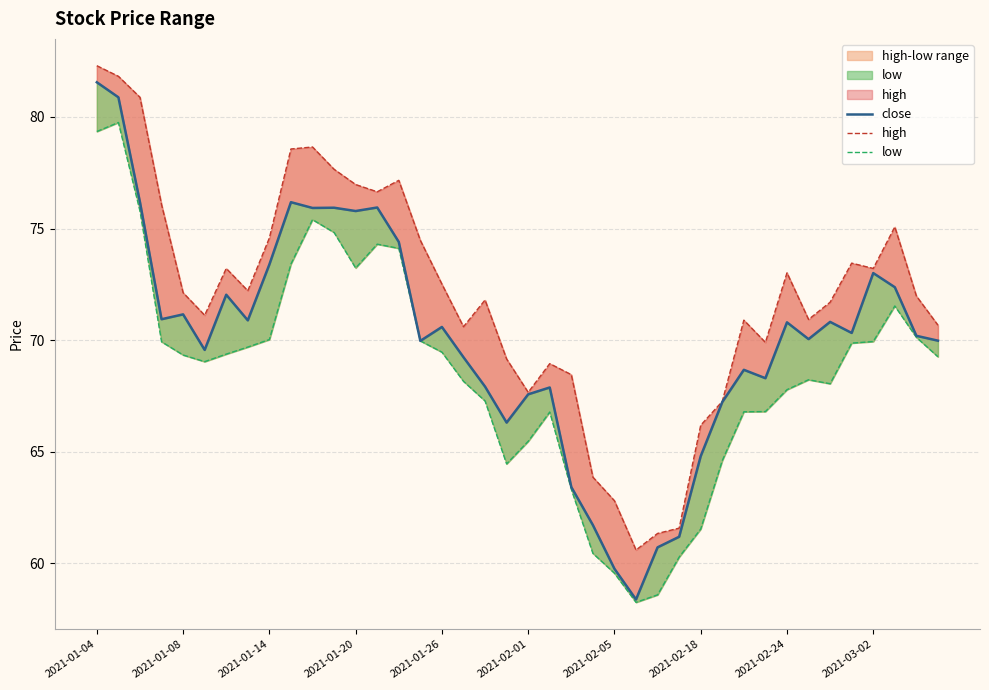

Is the value of close at 34 greater than the value of high at 37?

No